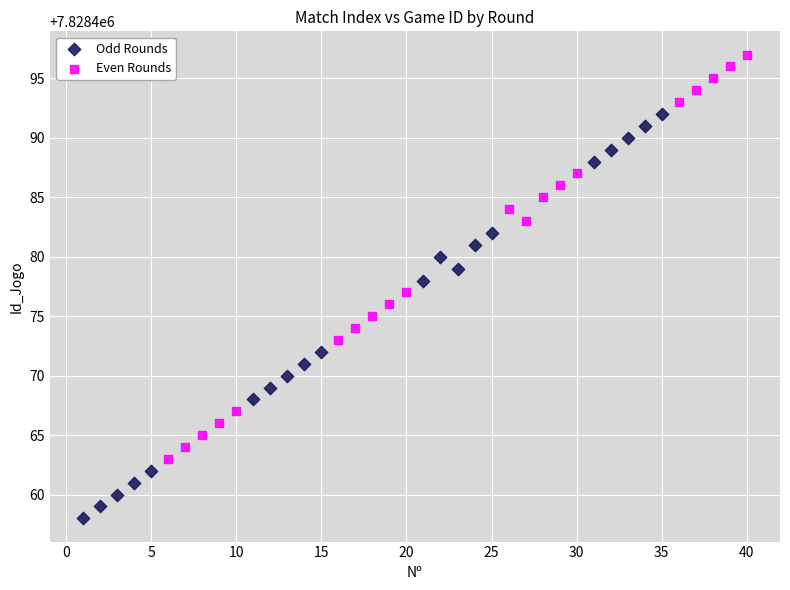

Which series reaches the minimum Y coordinate?

Odd Rounds